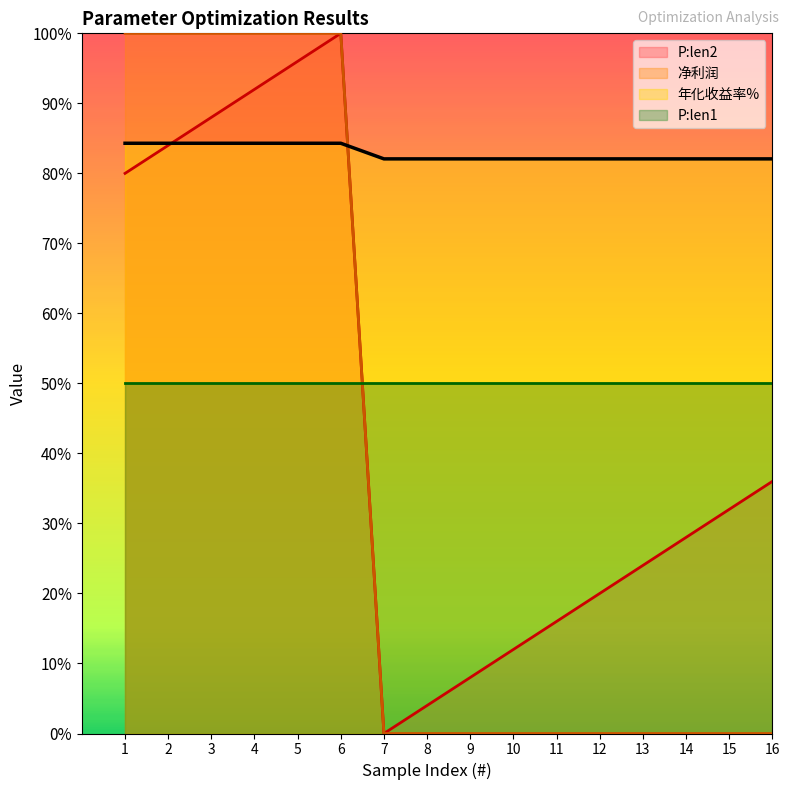

What is the difference between the maximum and minimum values in the P:len2 series?

100.0